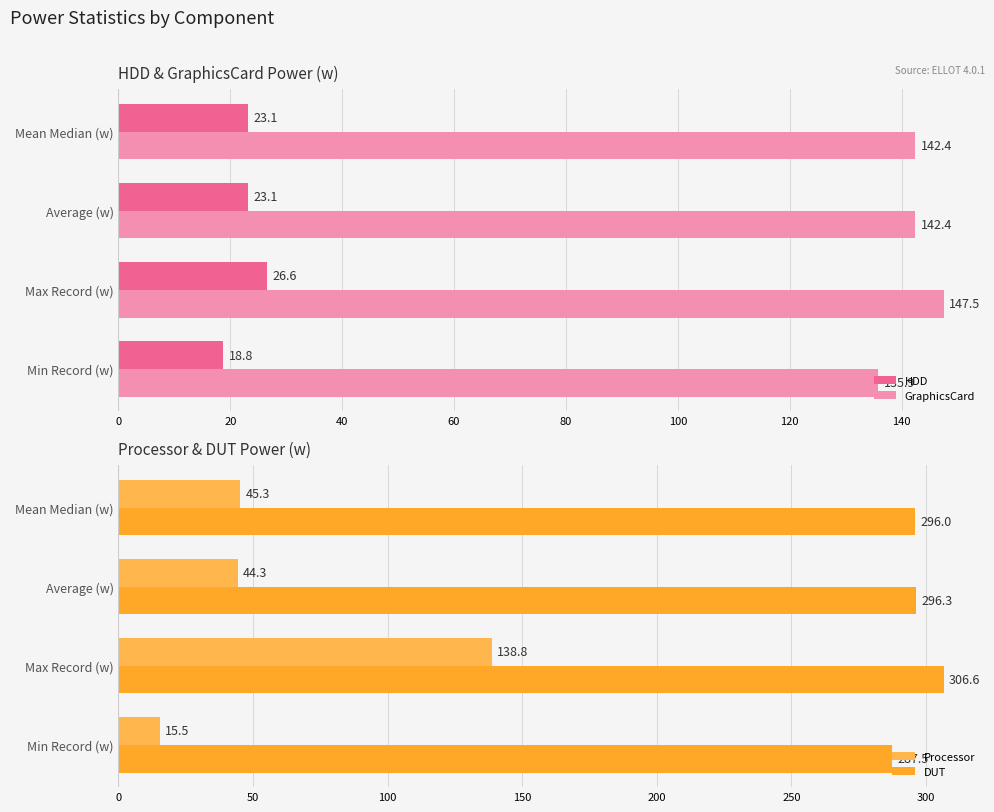

What is the difference between the DUT values at Max Record (w) and Min Record (w)?

19.2